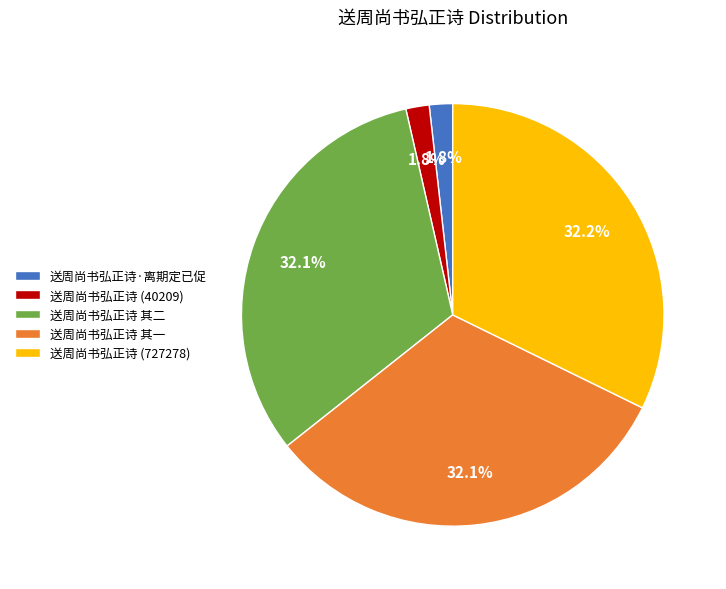

Is it true that 送周尚书弘正诗·离期定已促 is 2% of the pie?

True